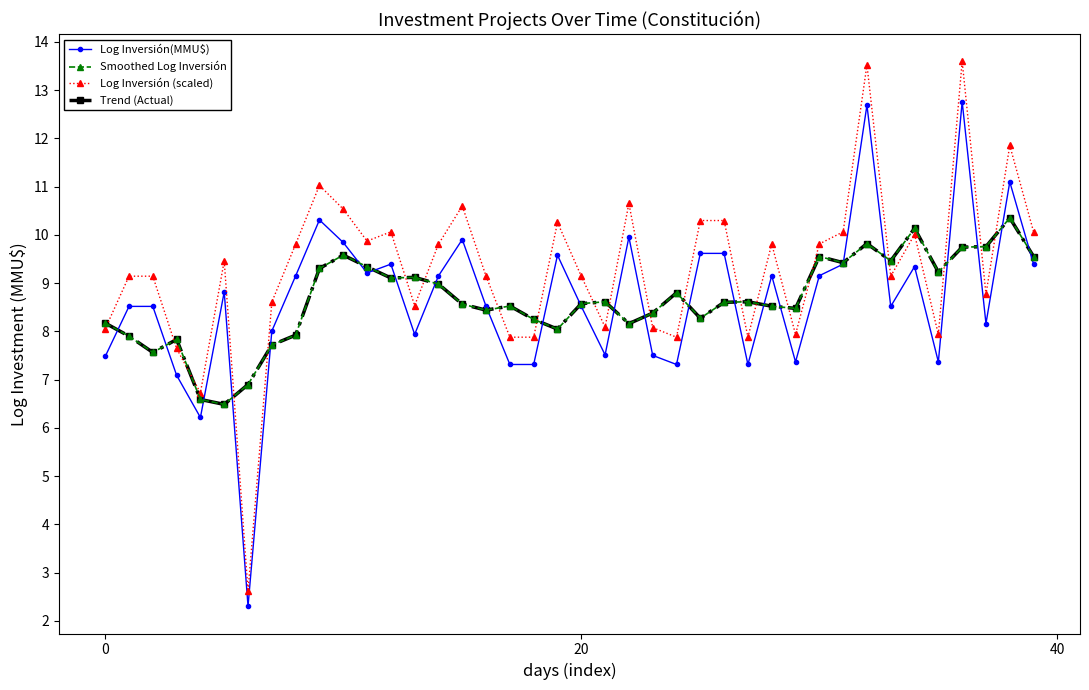

Does the chart have visible grid lines?

No